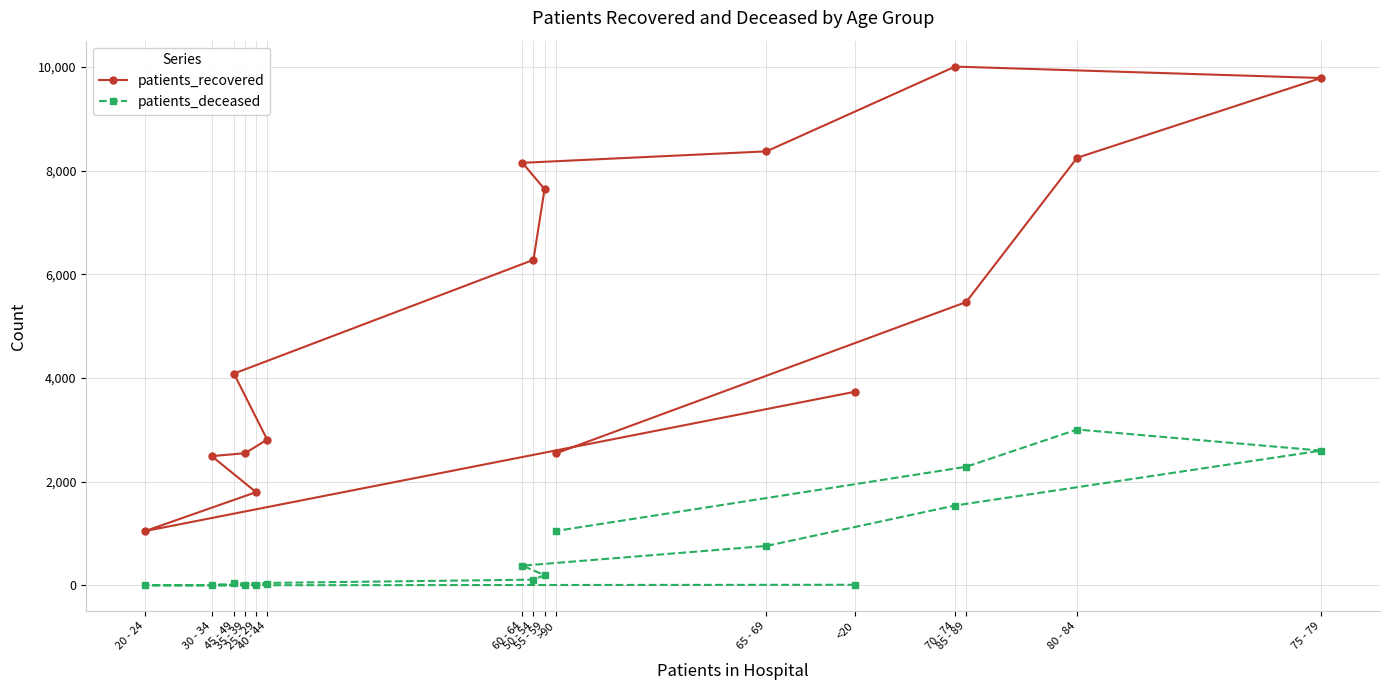

In patients_deceased, how many points are higher than both neighbors (excluding endpoints)?

1